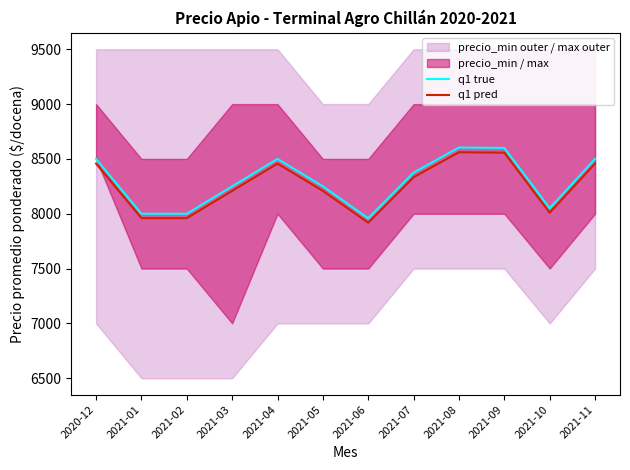

Reading right to left, transcribe all the data shown in this chart.

q1 true: 8500.0	8050.0	8600.0	8604.0	8375.0	7958.0	8250.0	8500.0	8250.0	8000.0	8000.0	8500.0
q1 pred: 8457.5	8009.8	8557.0	8561.0	8333.1	7918.2	8208.8	8457.5	8208.8	7960.0	7960.0	8457.5